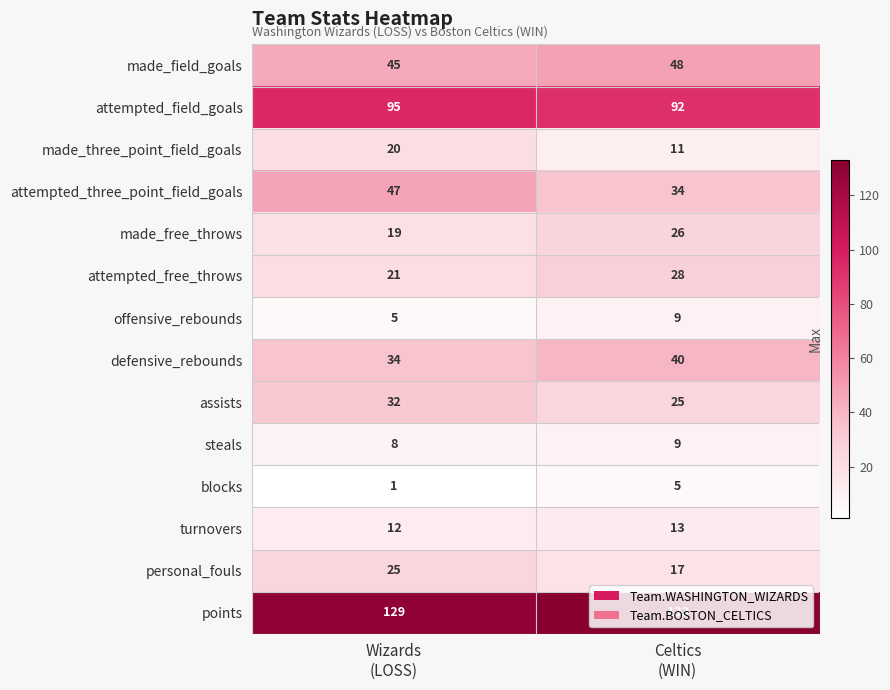

Count the number of data series in this chart.

14